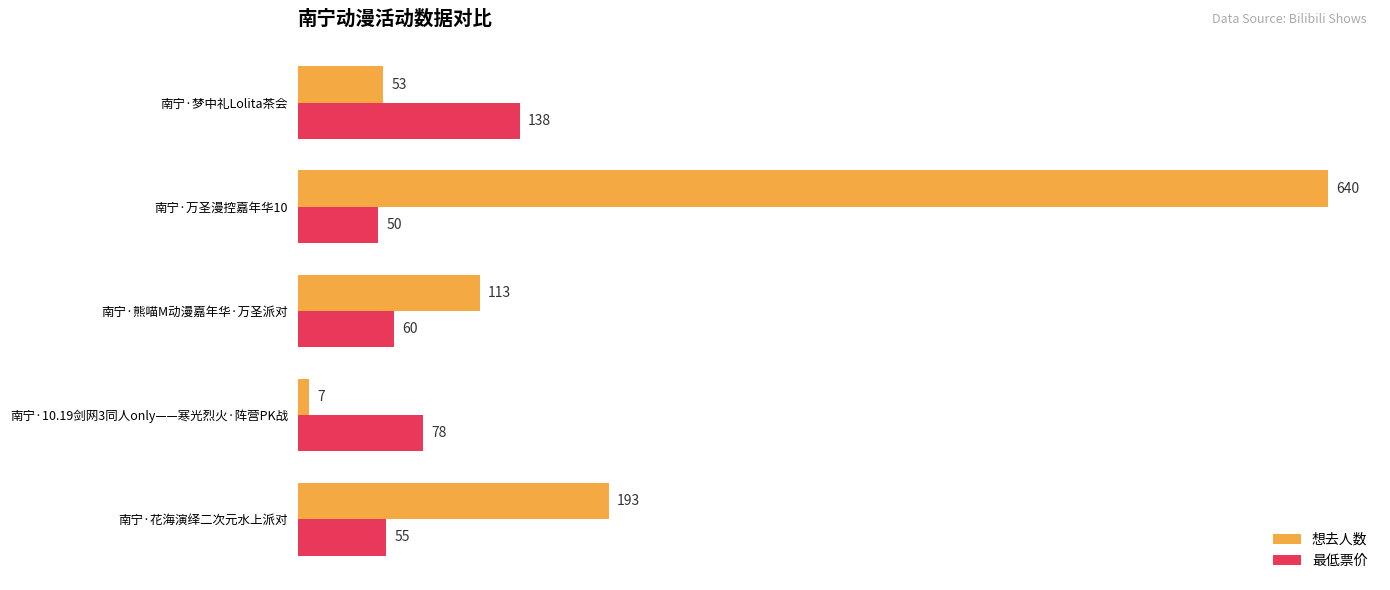

List the series in order of their peak value, highest first.

想去人数, 最低票价